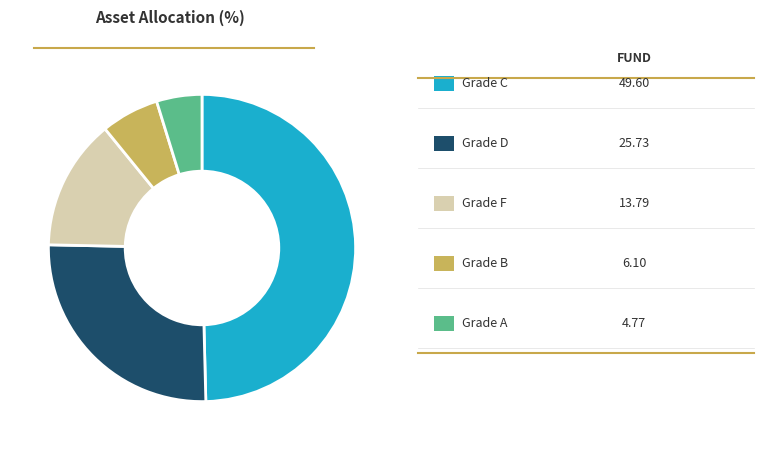

Does any single category account for the majority?

No